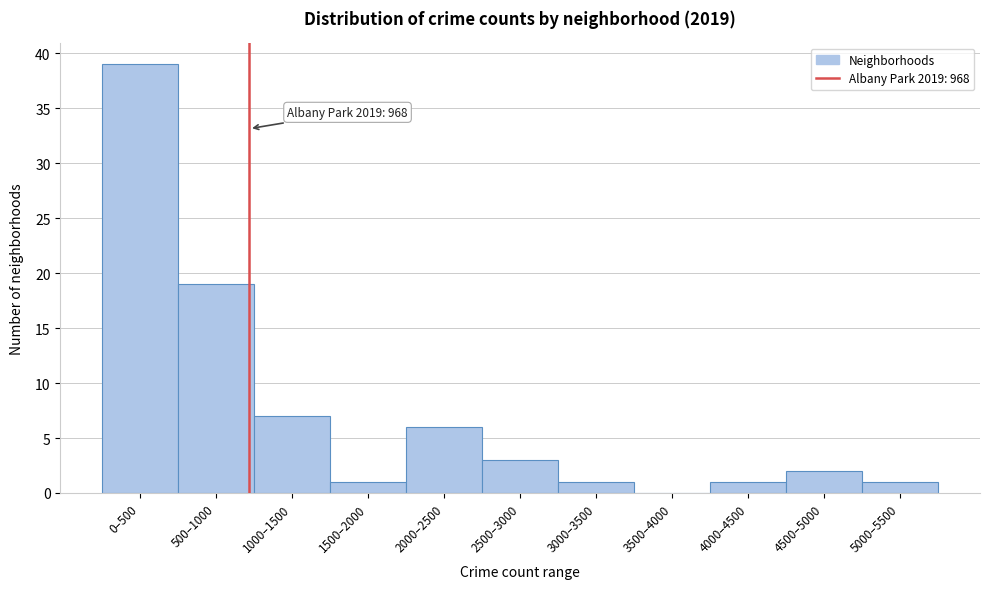

Reading left to right, transcribe all the data shown in this chart.

0–500=39	500–1000=19	1000–1500=7	1500–2000=1	2000–2500=6	2500–3000=3	3000–3500=1	3500–4000=0	4000–4500=1	4500–5000=2	5000–5500=1